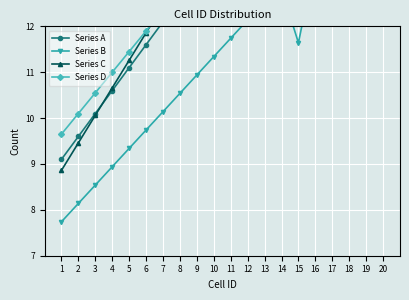

What is the value of the Series A point at the 6th from the left?

11.6